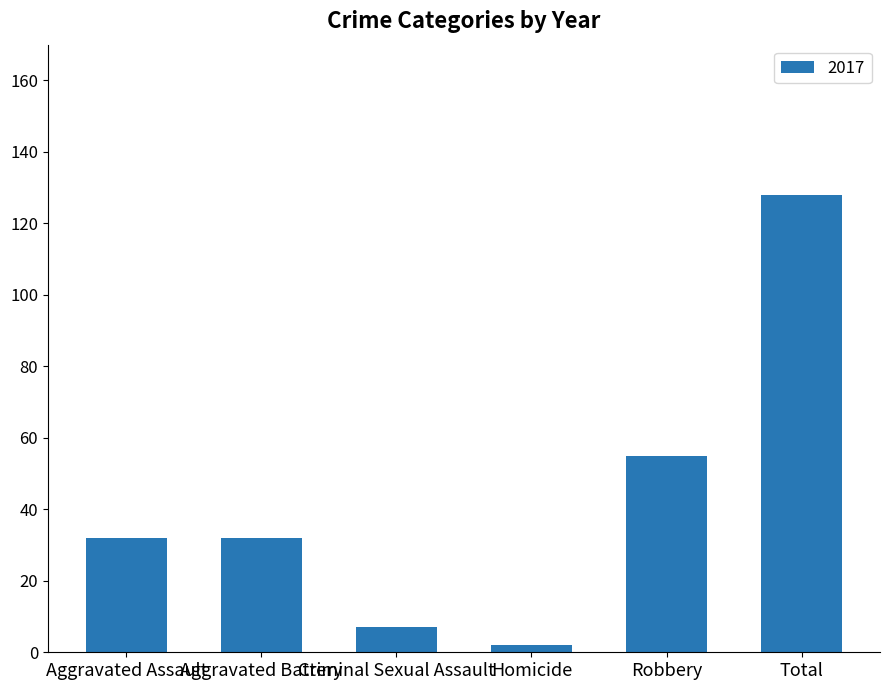

Are the bars horizontal?

No